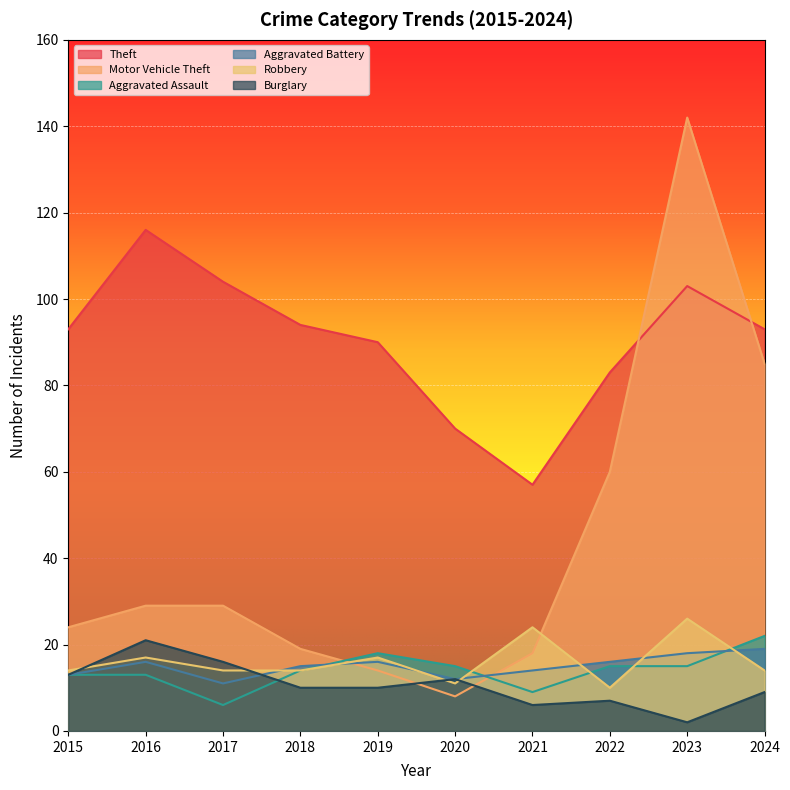

What is the difference between the second highest and second lowest values in the Robbery series?

13